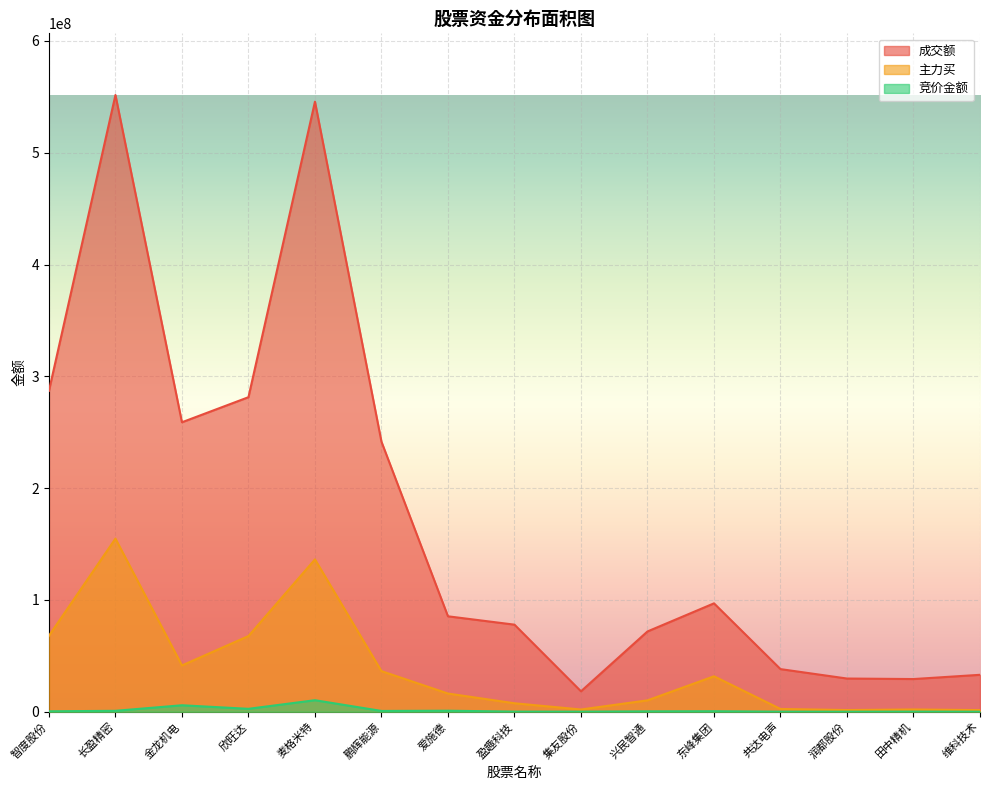

How many lines are shown in the chart?

3